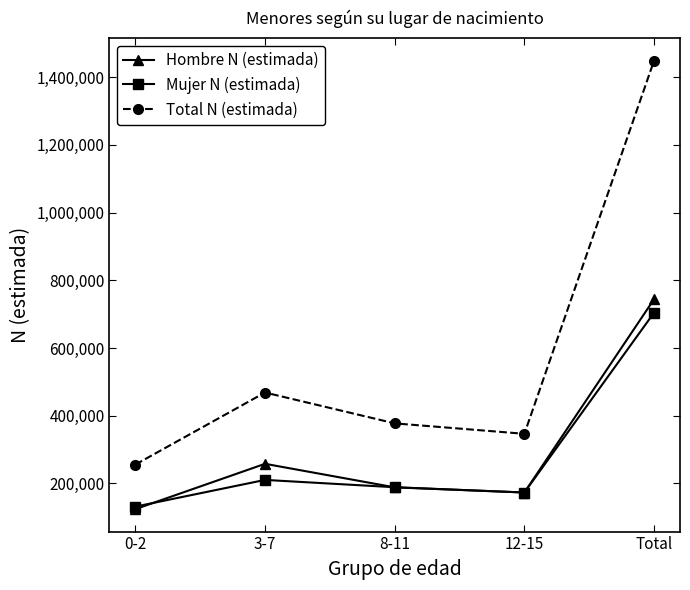

At which category does Hombre N (estimada) reach its first local valley?

12-15